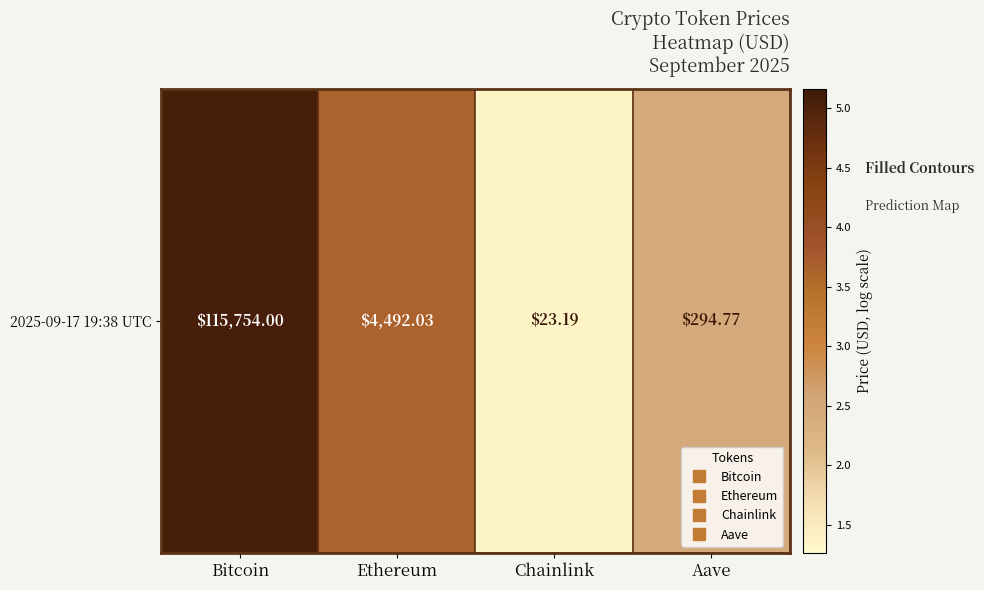

Reading left to right, transcribe all the data shown in this chart.

5.1	3.7	1.4	2.5